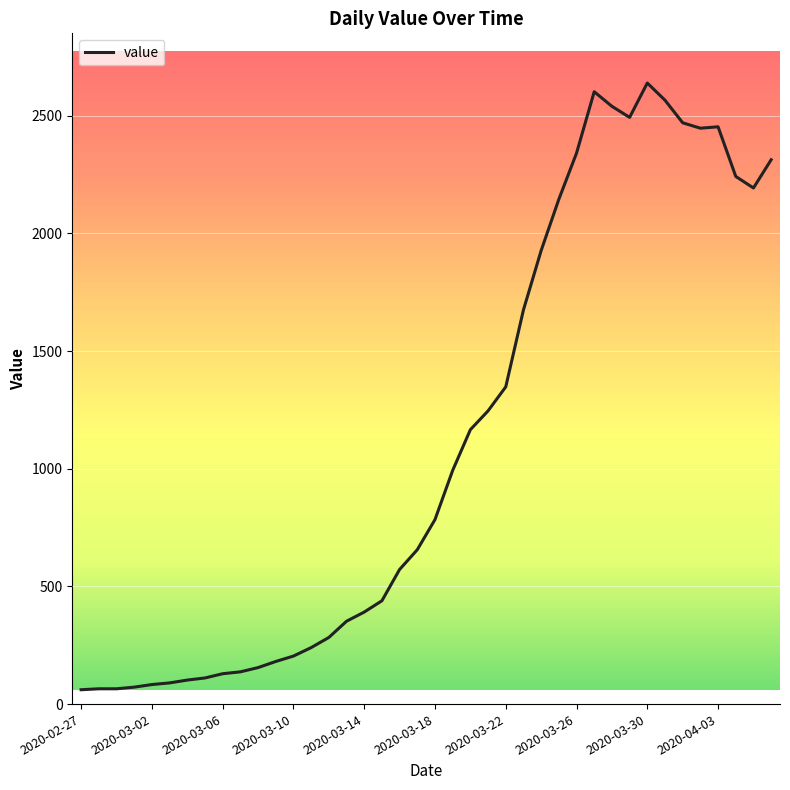

What is the minimum value shown in the chart?

61